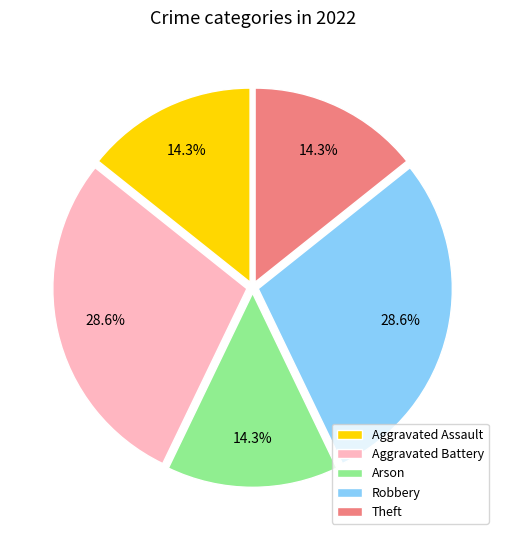

Do Theft and Aggravated Battery together represent more than half of the pie?

No